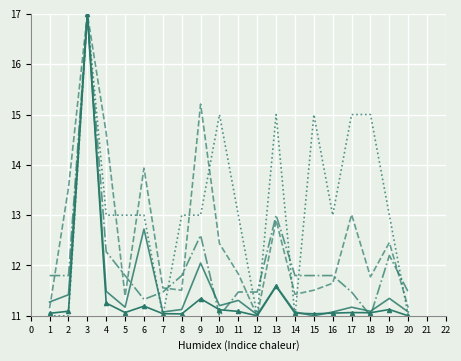

What is the total value across all series at 4?

62.6